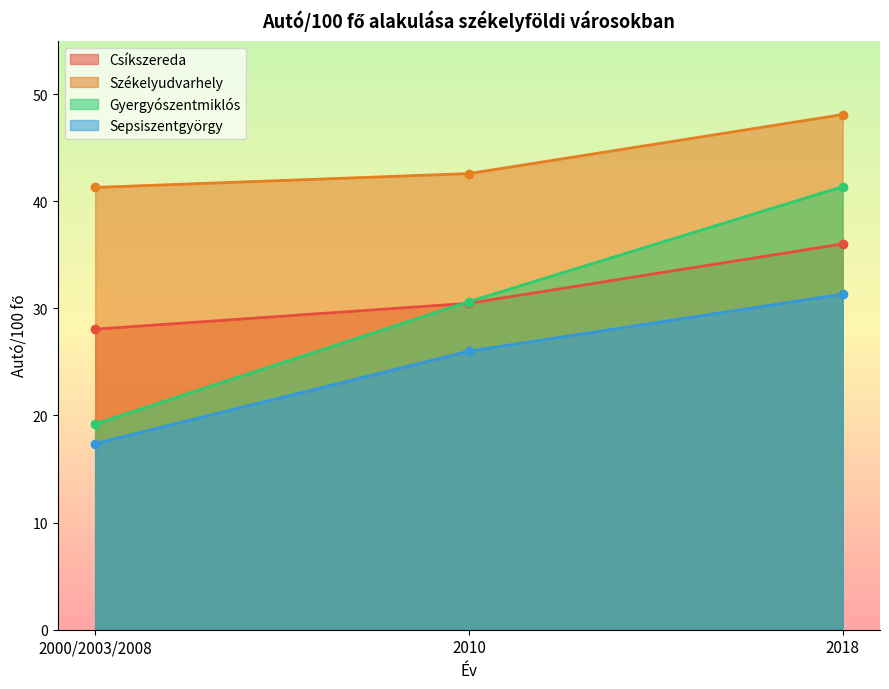

What are all the series names shown in the legend?

Csíkszereda, Székelyudvarhely, Gyergyószentmiklós, Sepsiszentgyörgy